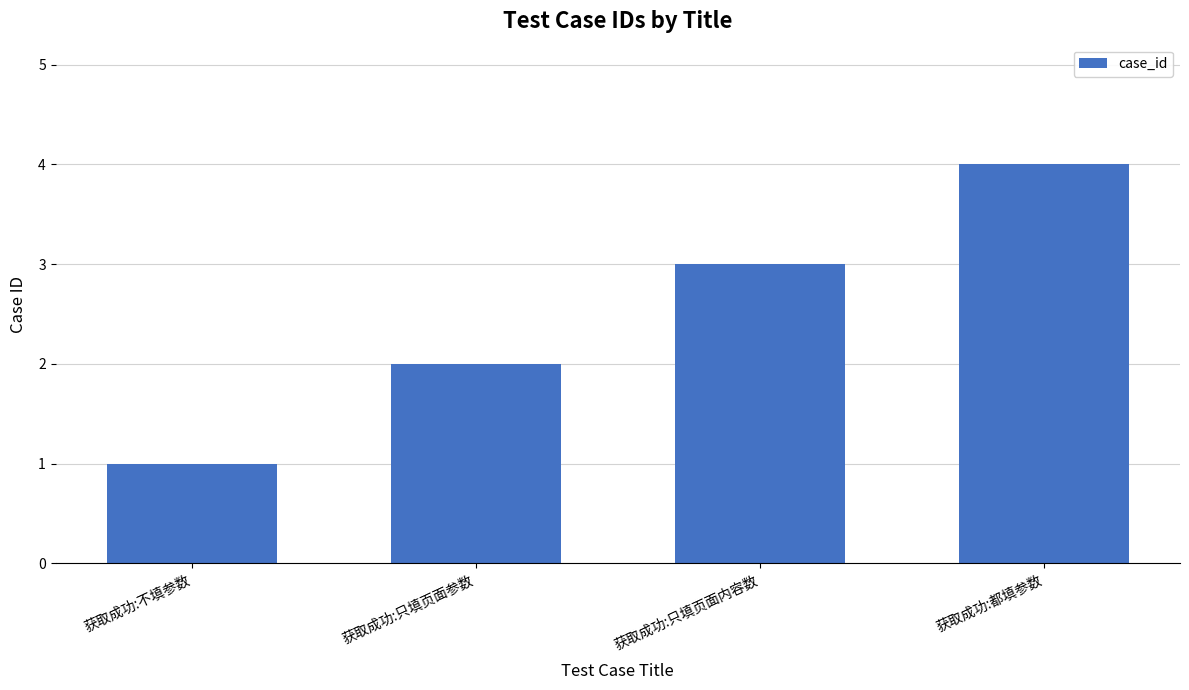

Count the values in the range 2 to 4.

3